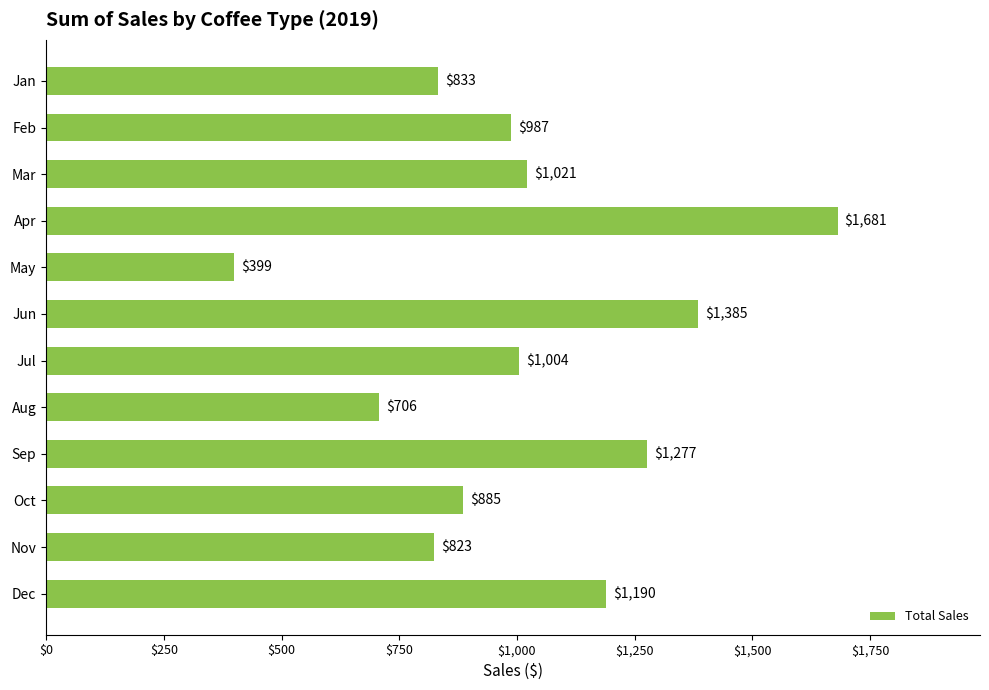

What is the maximum value shown in the chart?

1680.8